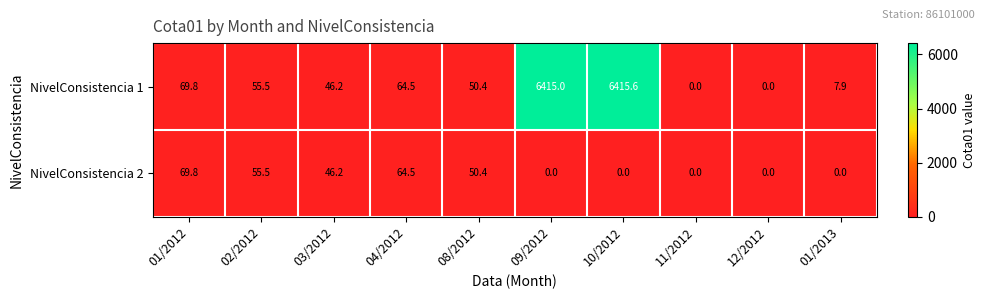

What is the maximum value shown in the chart?

6415.6